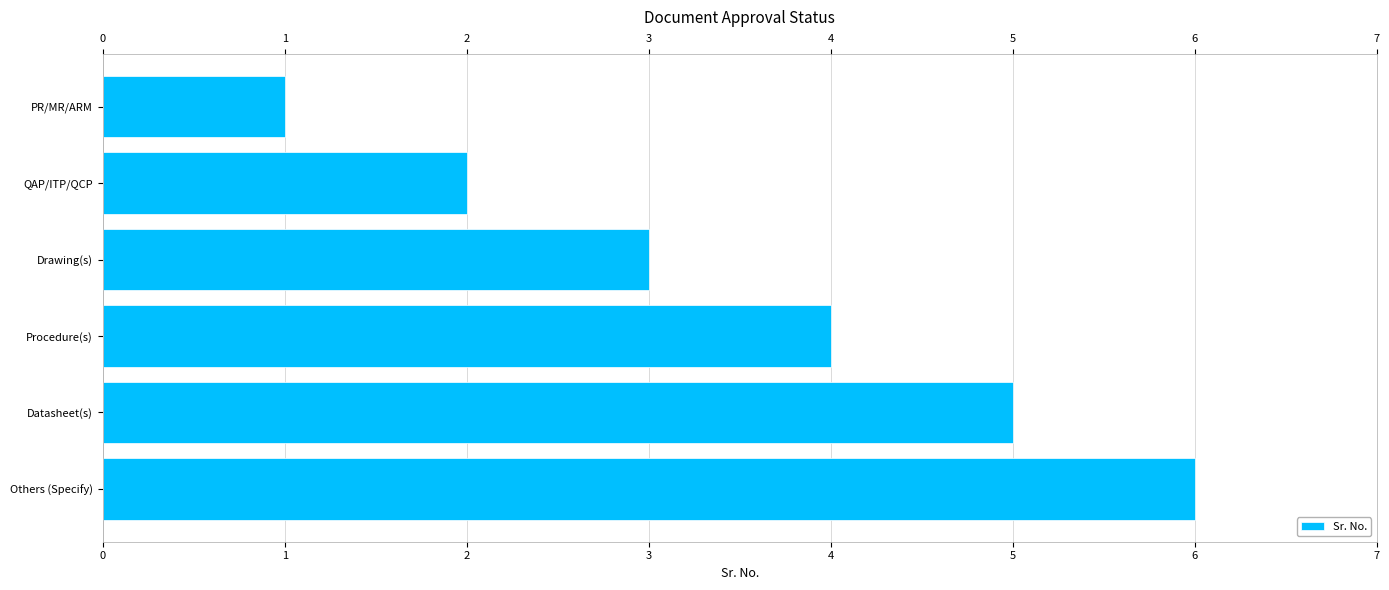

What is the difference between the maximum and minimum values?

5